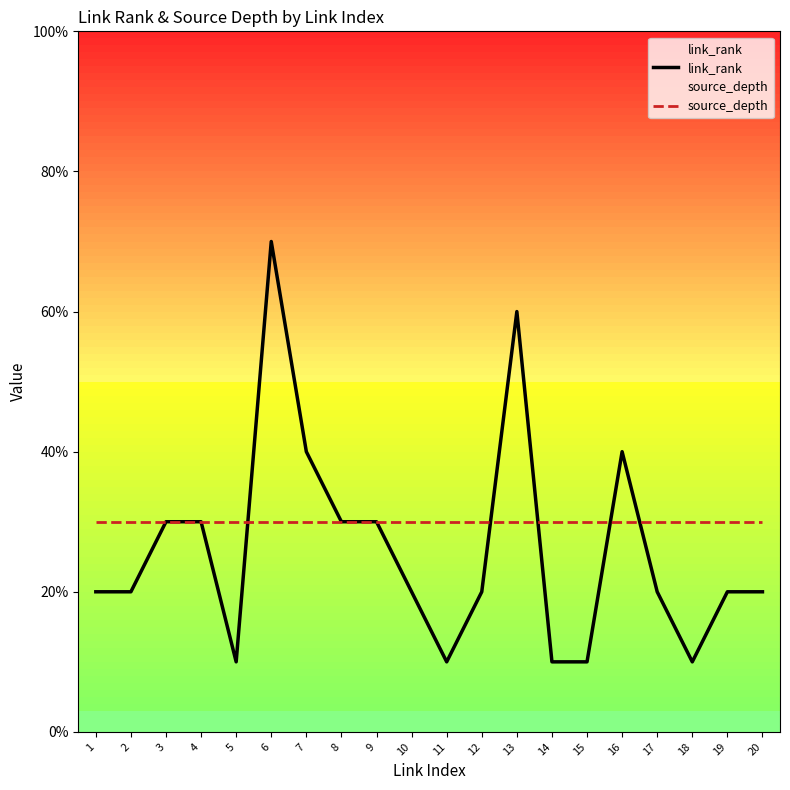

Where is the first local minimum for link_rank?

5